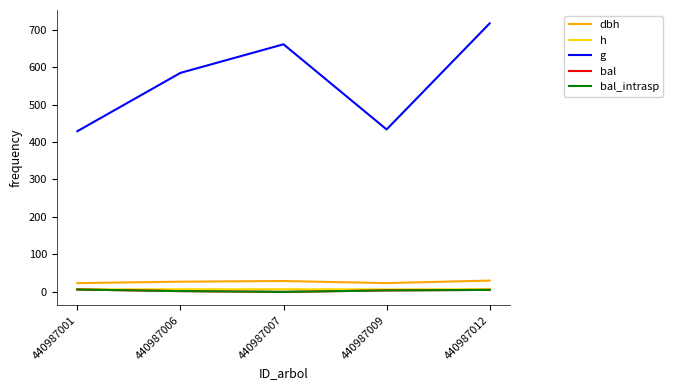

Which has a higher value, 440987012 or 440987007?

440987012